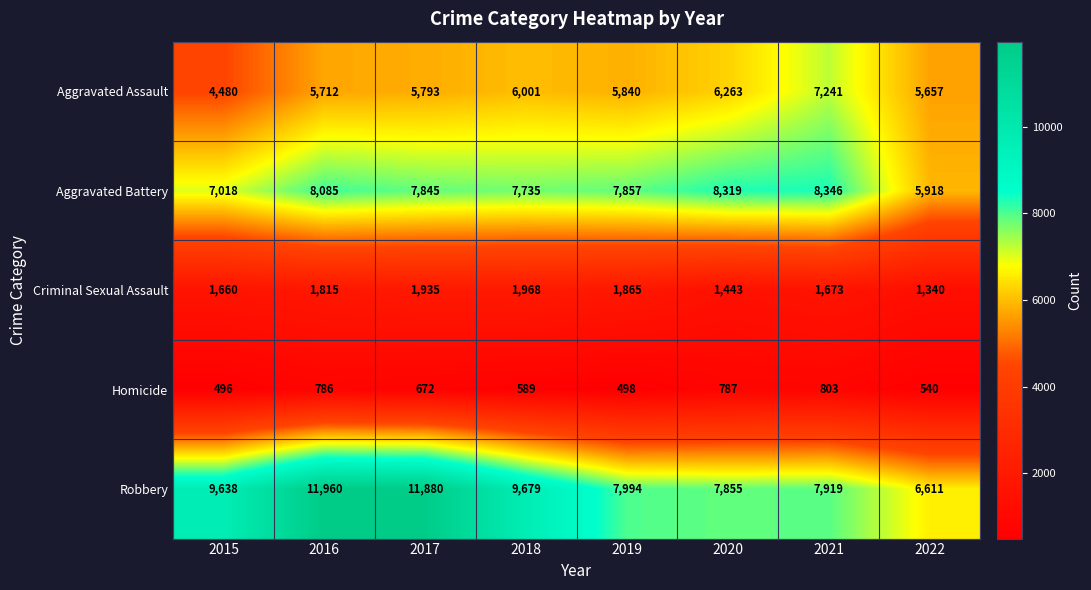

The value of Homicide at 2018 is 283. True or false?

False